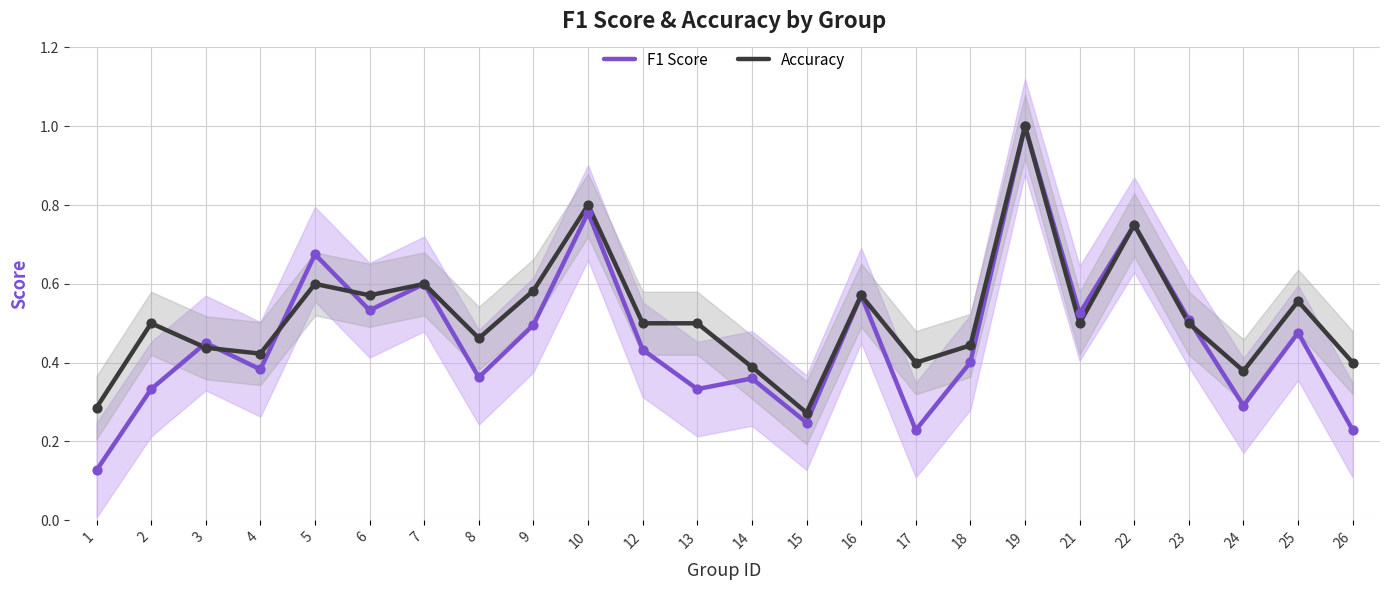

What are all the series names shown in the legend?

F1 Score, Accuracy